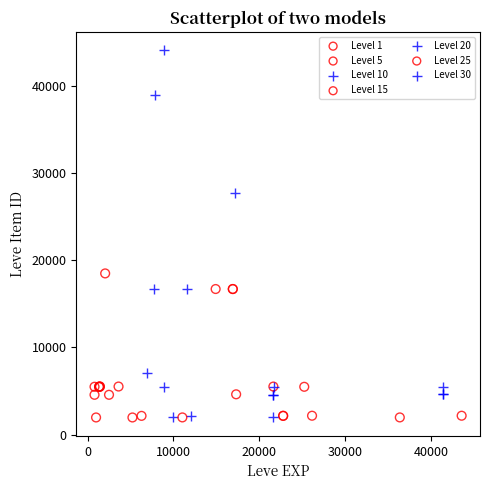

What are all the series names shown in the legend?

Level 1, Level 5, Level 10, Level 15, Level 20, Level 25, Level 30